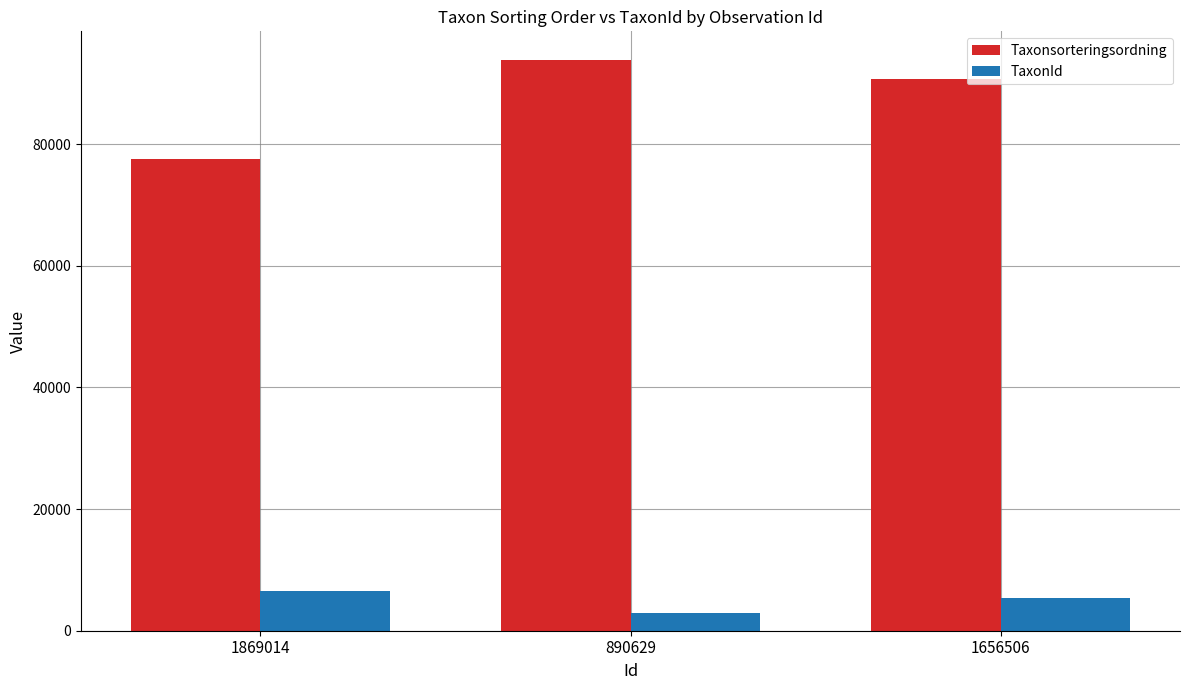

What is the maximum value for TaxonId?

6450